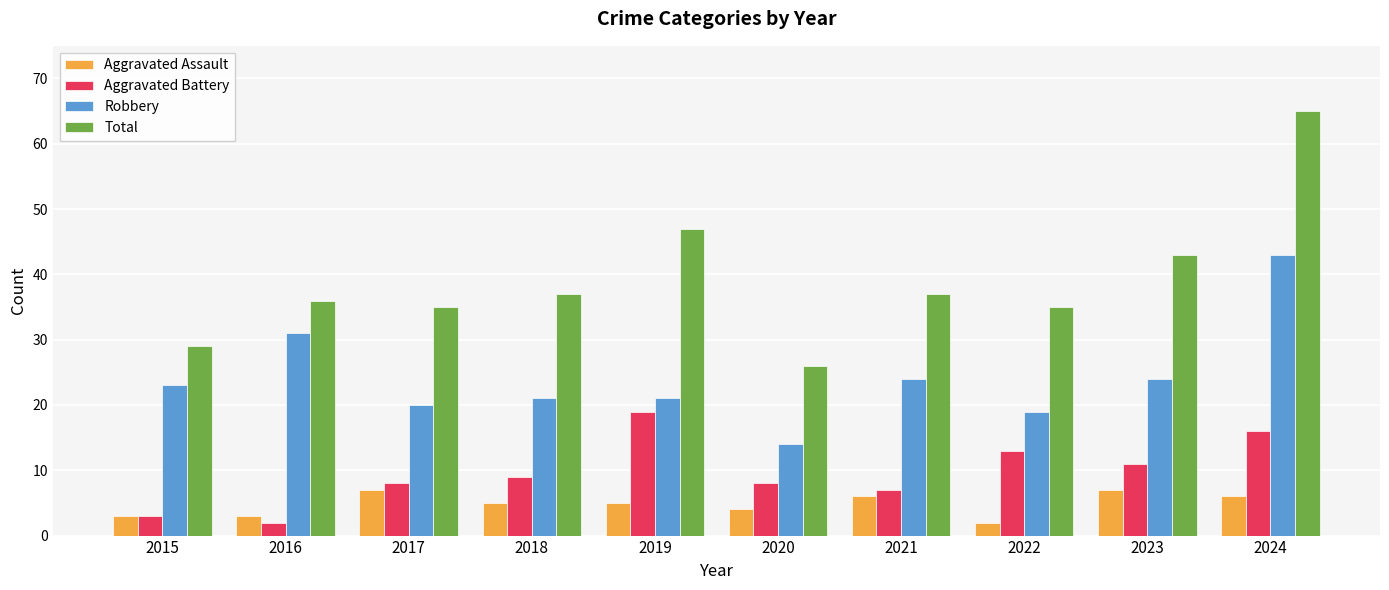

What is the total value across all series at 2018?

72